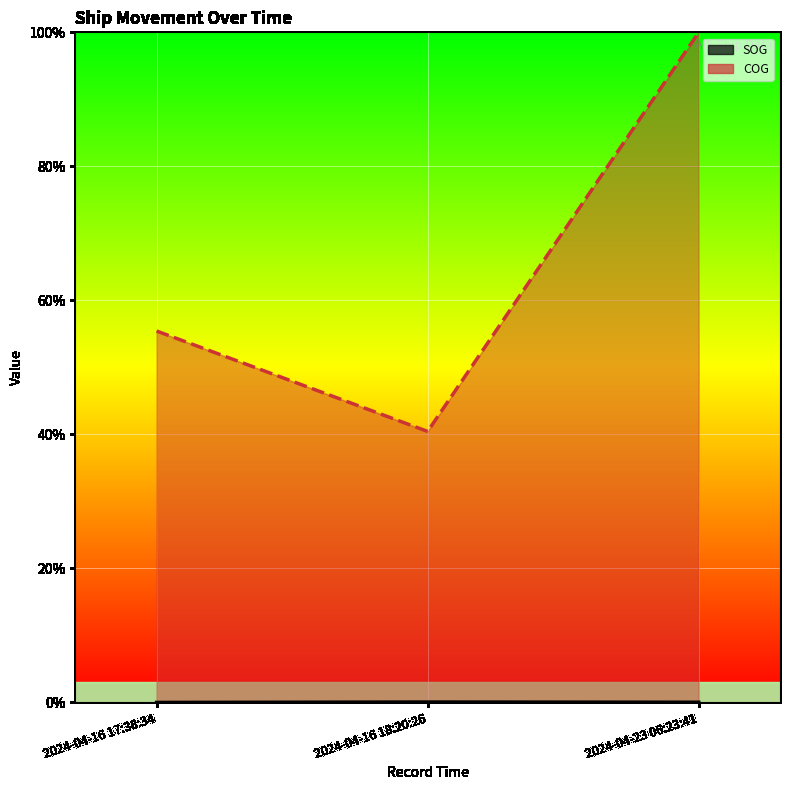

Rank the series by their average value, from highest to lowest.

COG, SOG